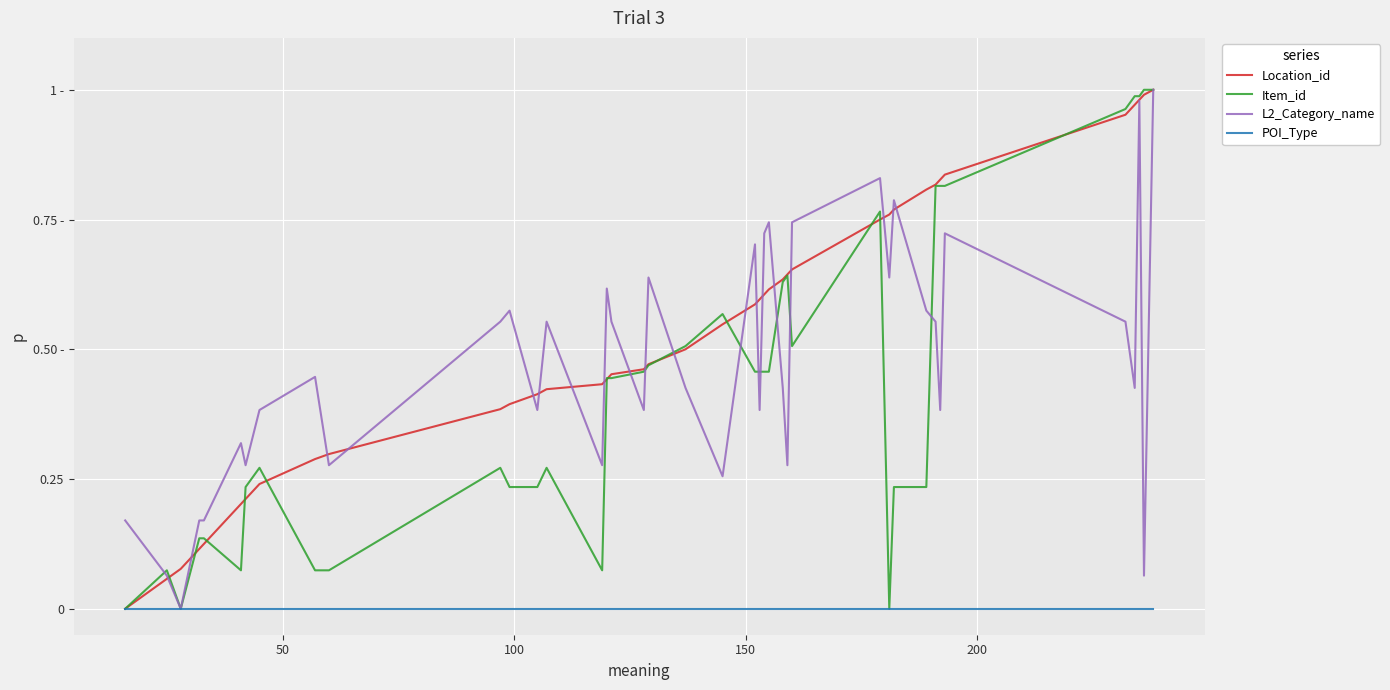

True or false: L2_Category_name and Location_id cross at least once.

True